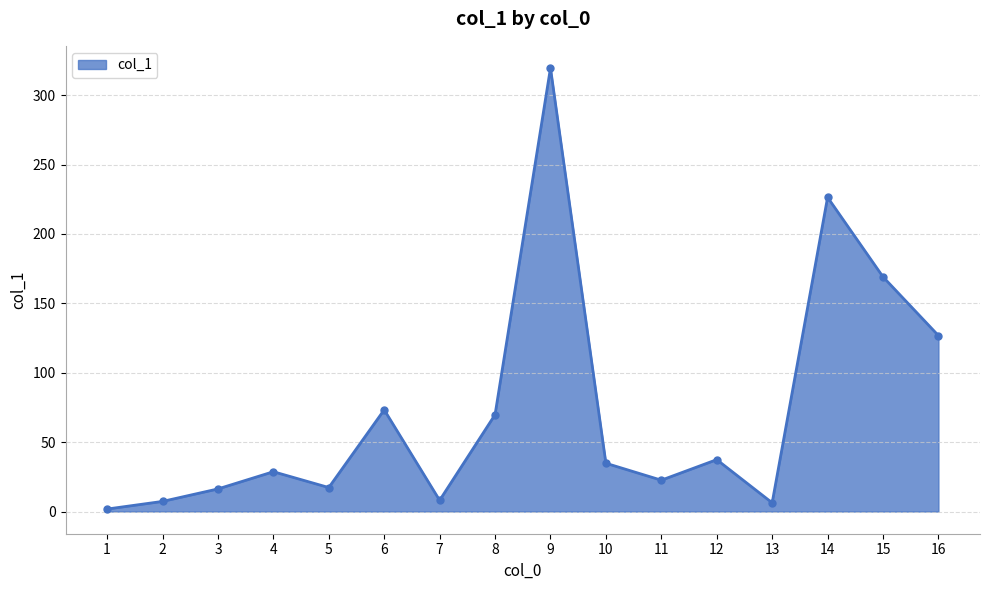

Between 11 and 14, which is larger?

14